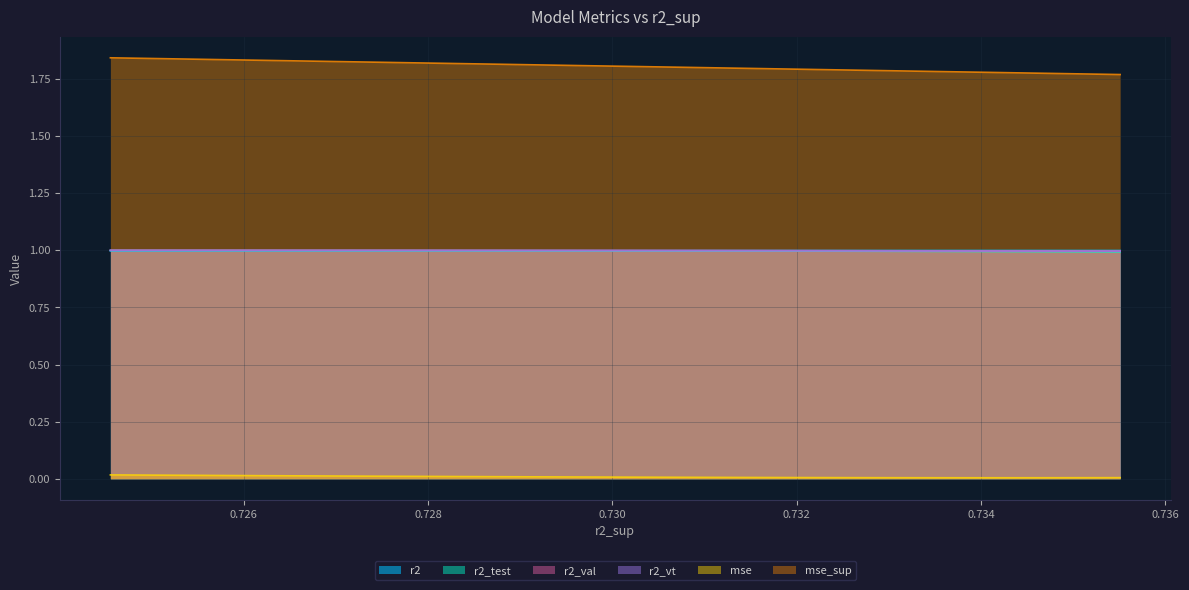

What is the lowest value of the r2_val series?

1.0